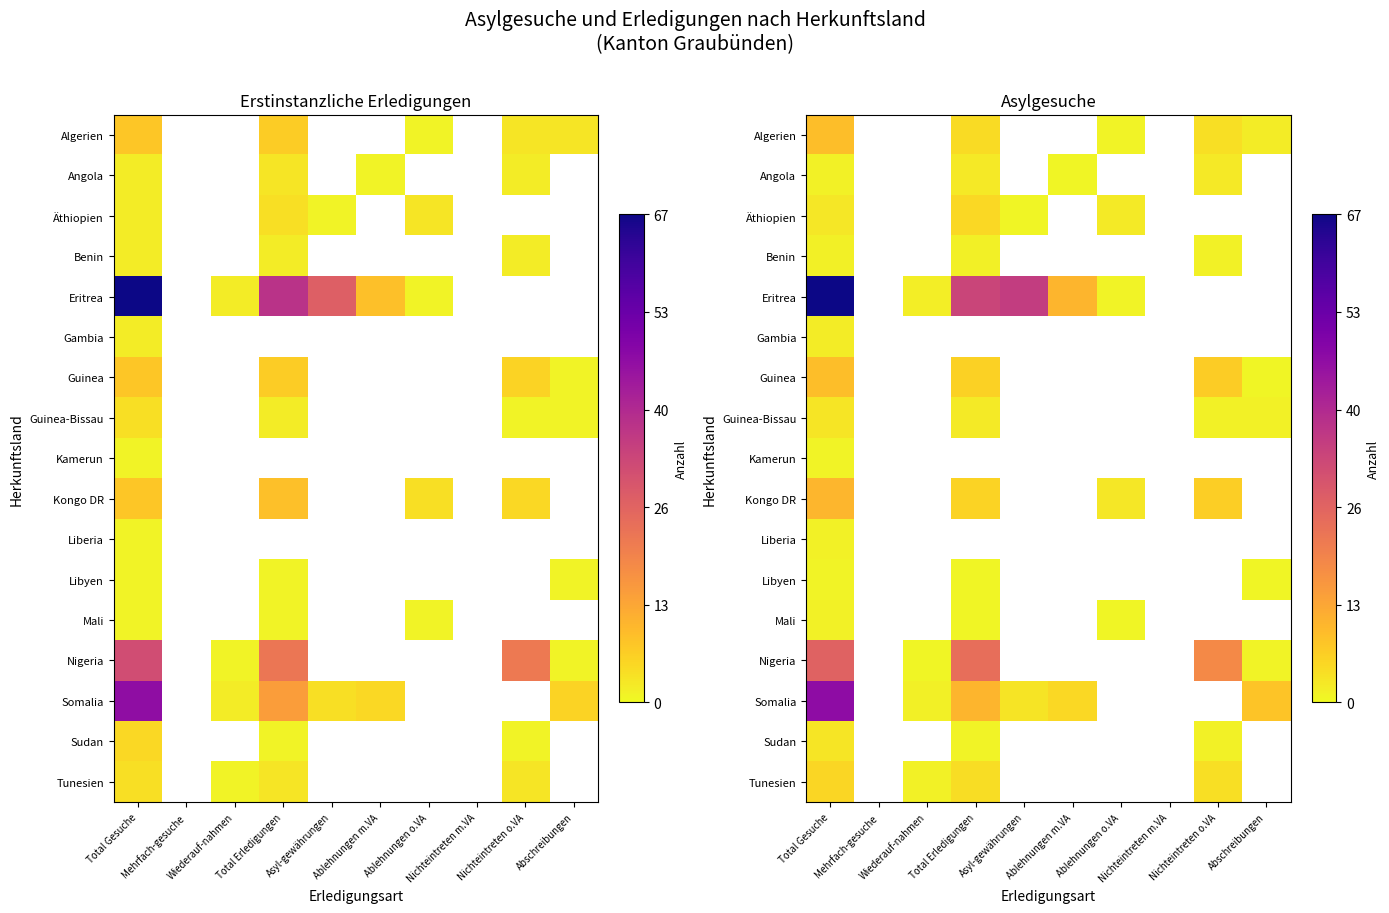

What is the minimum value shown in the chart?

0.6